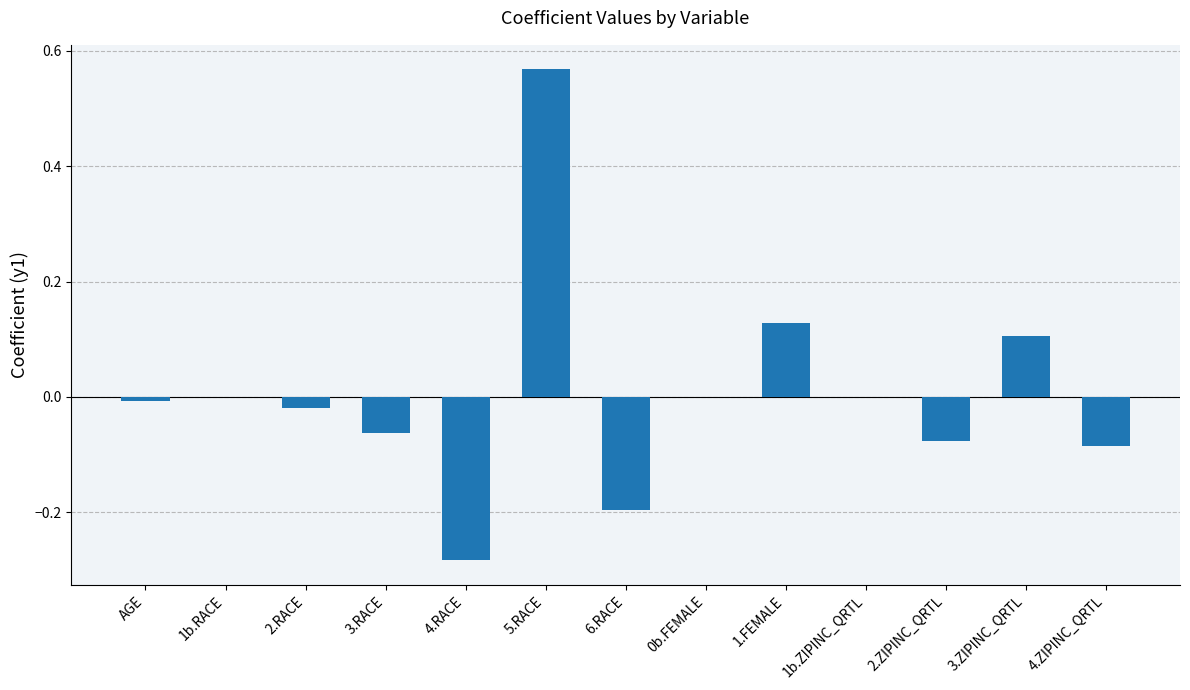

The value at 3.ZIPINC_QRTL is 0.1. True or false?

True